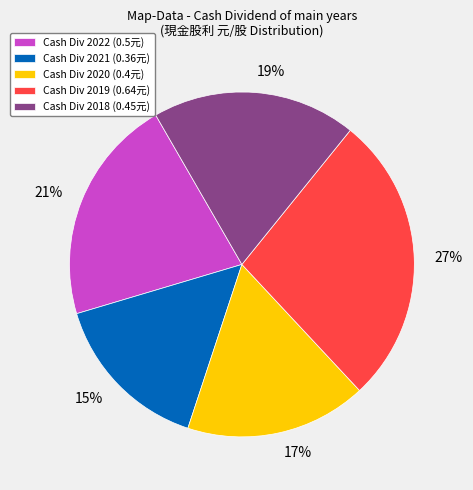

Count the number of slices in the pie.

5